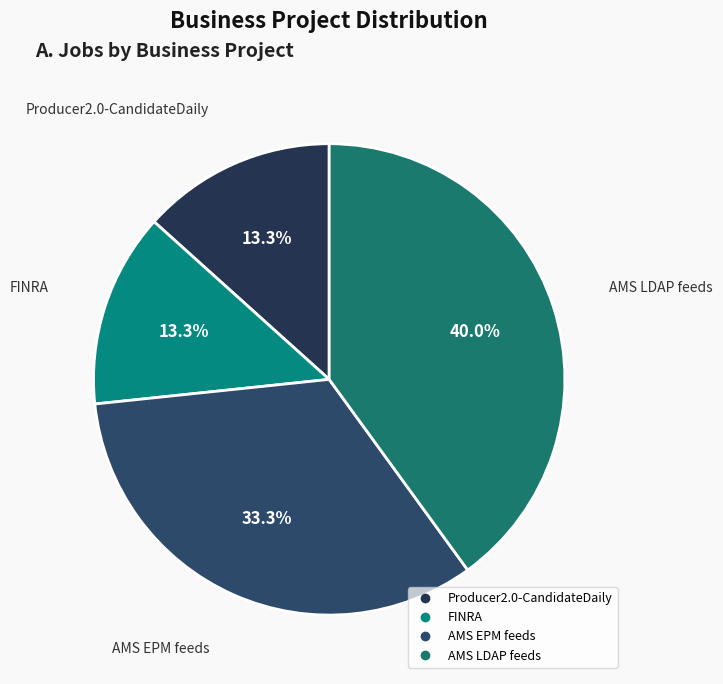

True or false: AMS LDAP feeds accounts for 53% of the total.

False